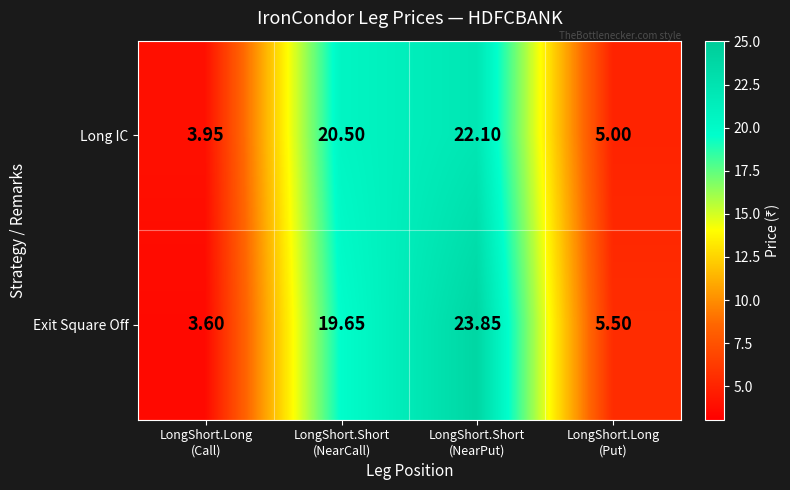

How many series are shown in this chart?

2